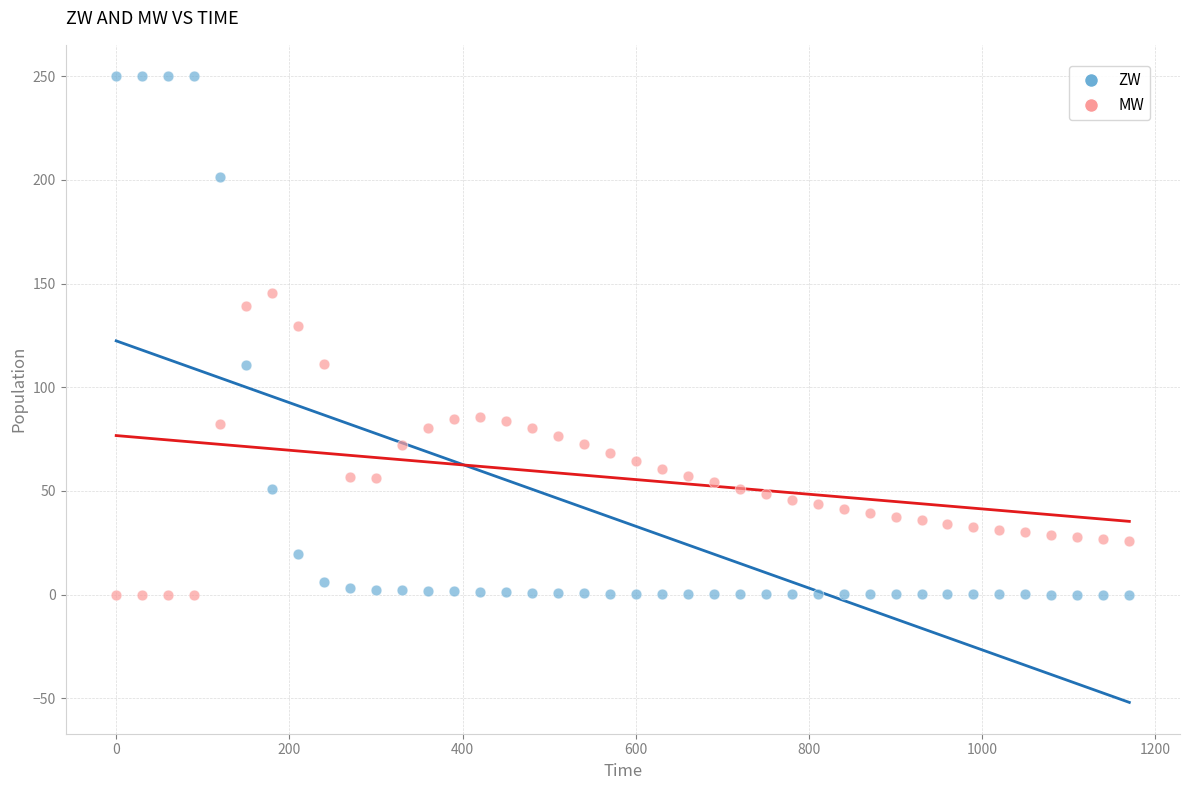

Which series contains the highest Y value?

ZW